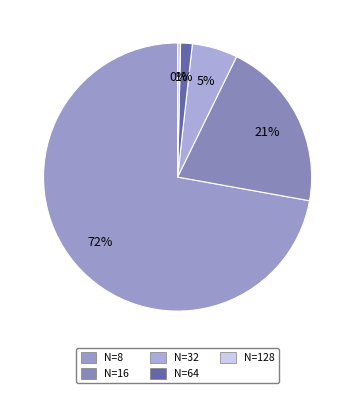

Is there a majority slice in this chart?

Yes